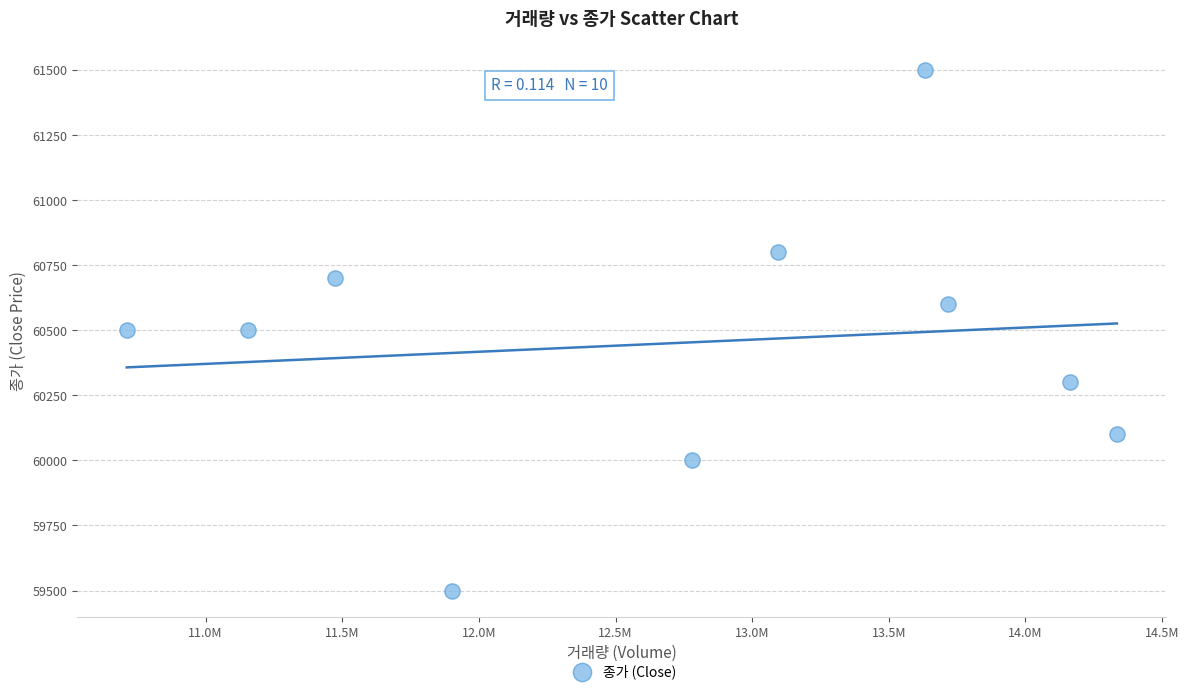

What is the range of Y values (max minus min)?

2000